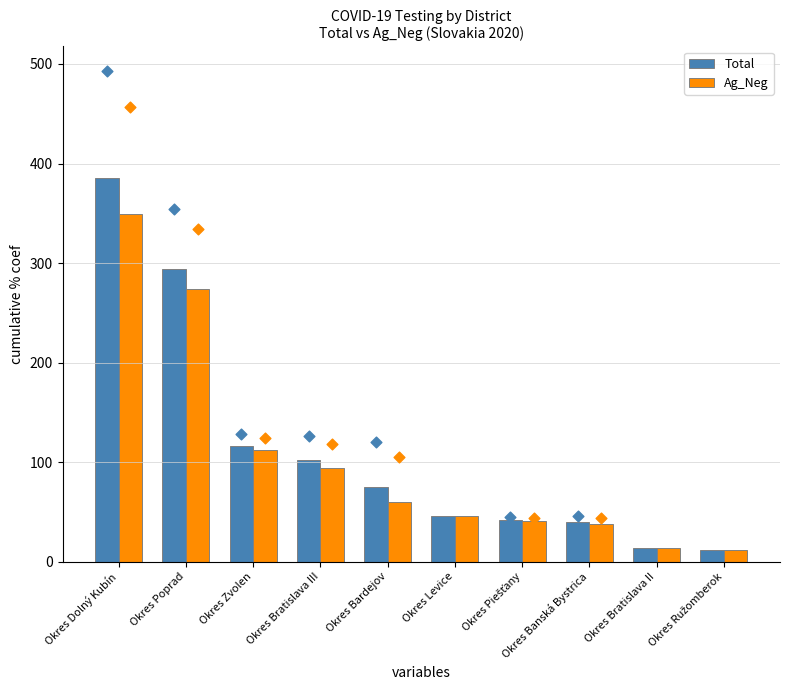

Which series has the largest Y range (max minus min)?

Total